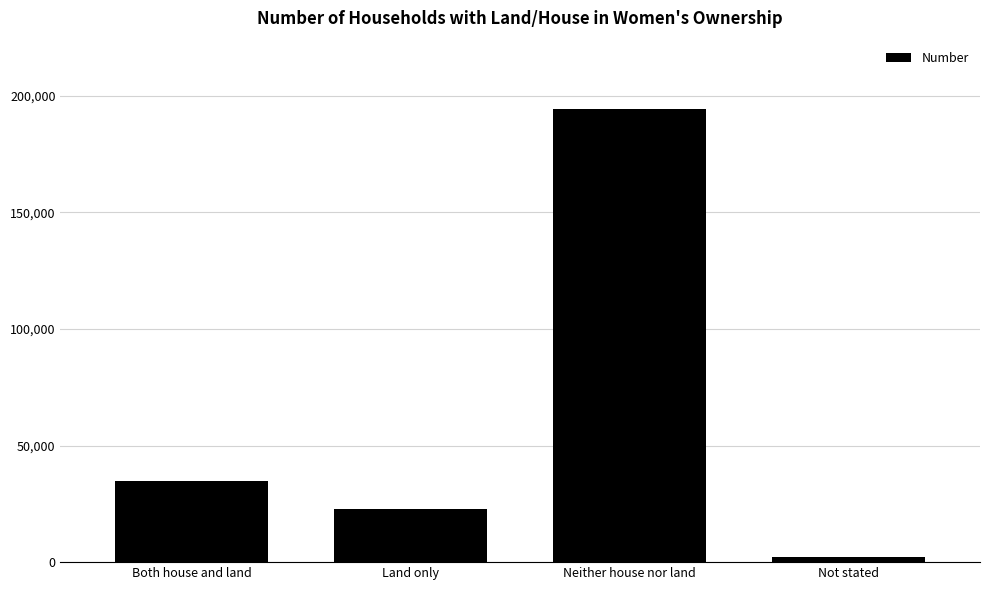

How many values are below 34948?

2